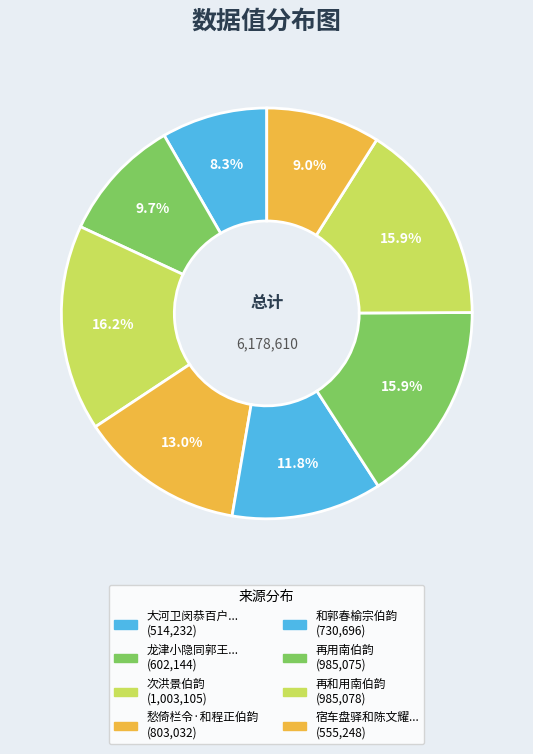

How many segments does this pie chart have?

8